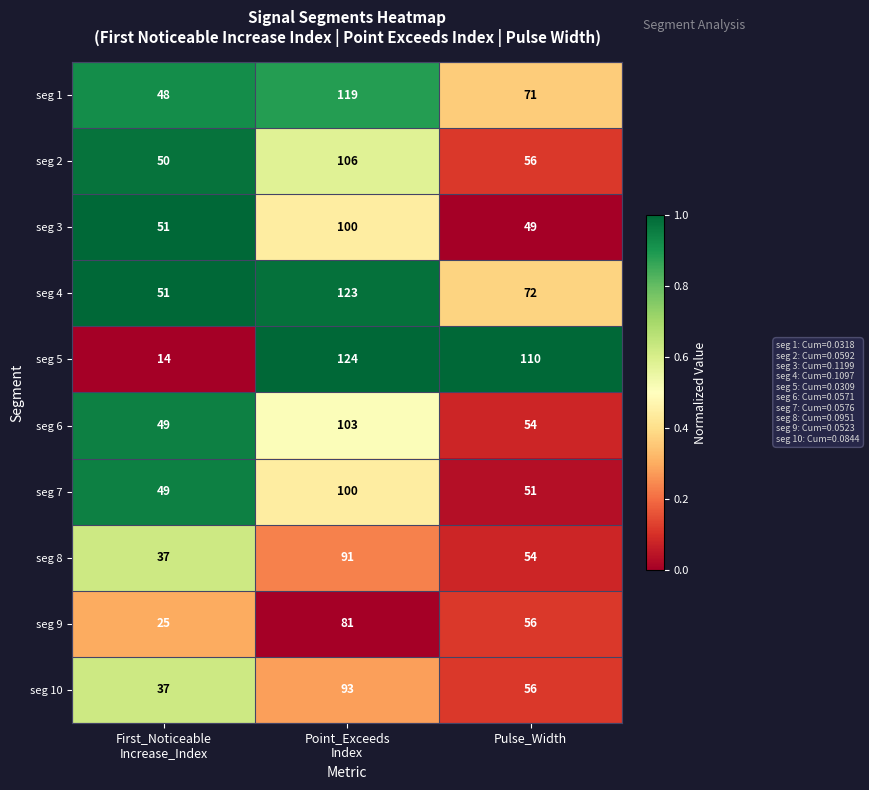

The seg 5 series shows 71 at Pulse_Width. True or false?

False